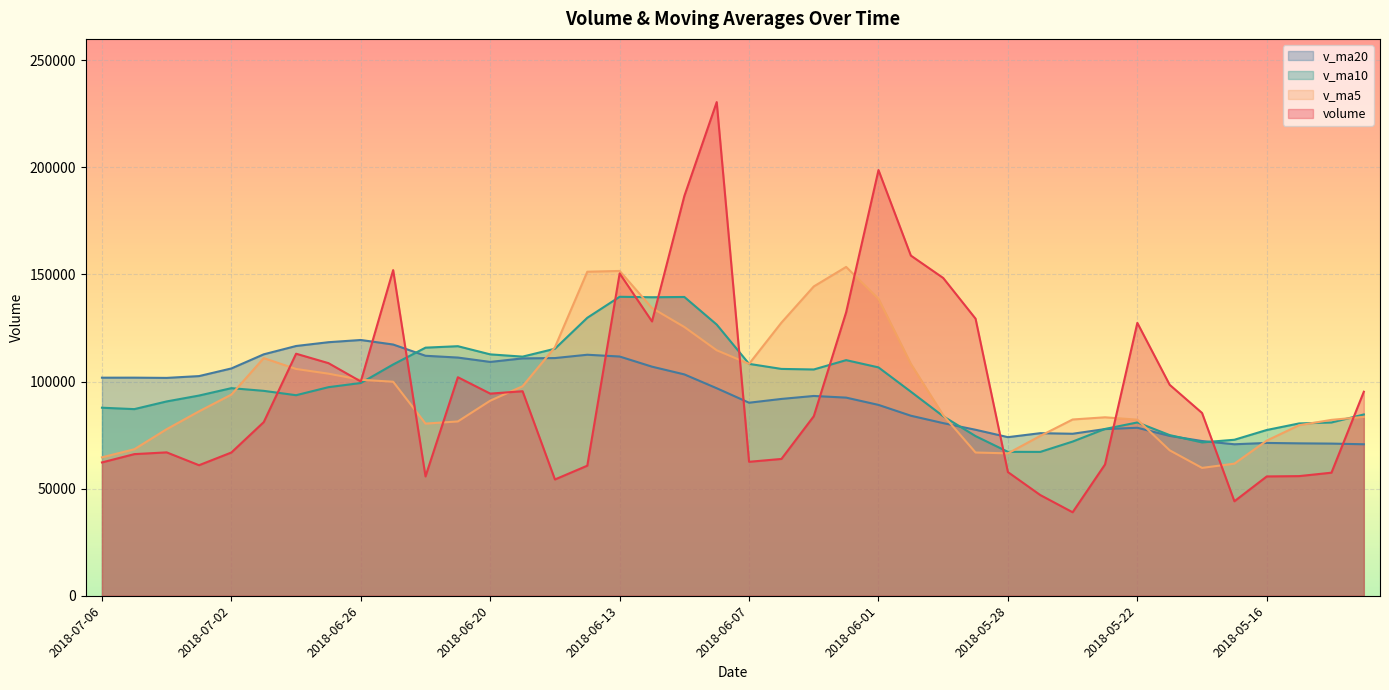

Where do v_ma10 and v_ma20 first cross each other?

2018-06-25 and 2018-06-22